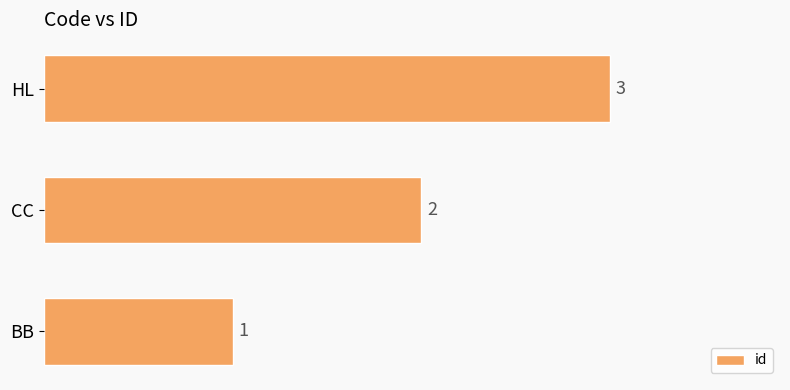

True or false: the data shows 0 at BB.

False